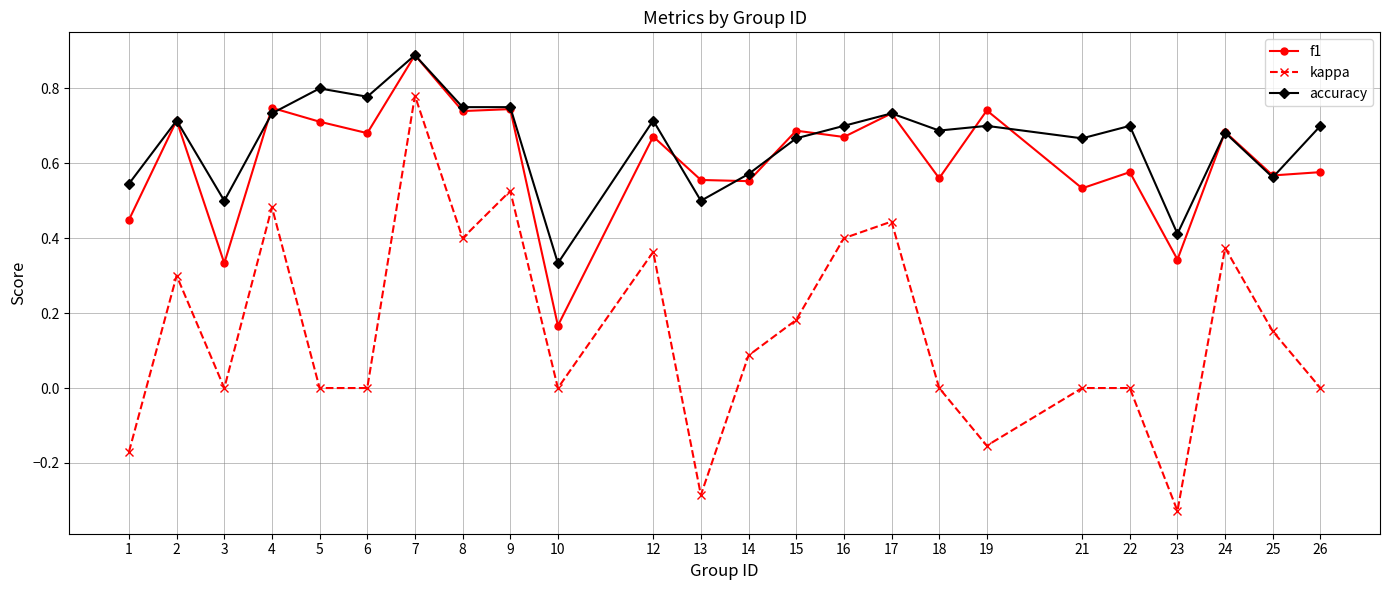

How many series are shown in this chart?

3